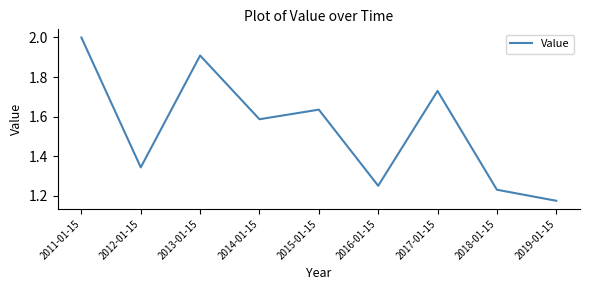

Where is the first local minimum?

2012-01-15